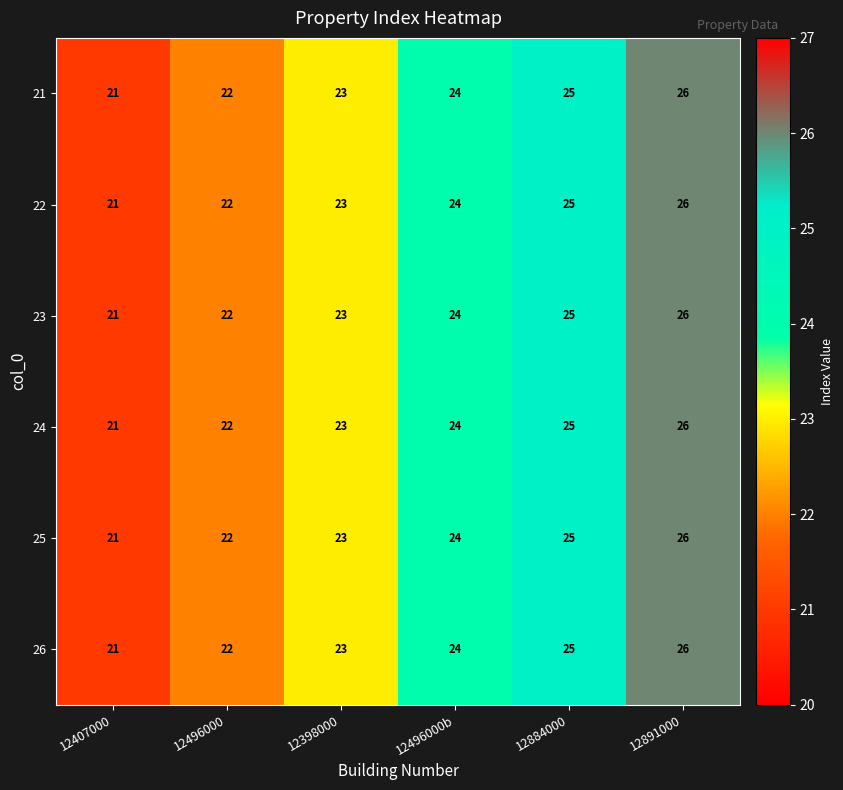

Where is 22 nearest to the value 23?

12398000